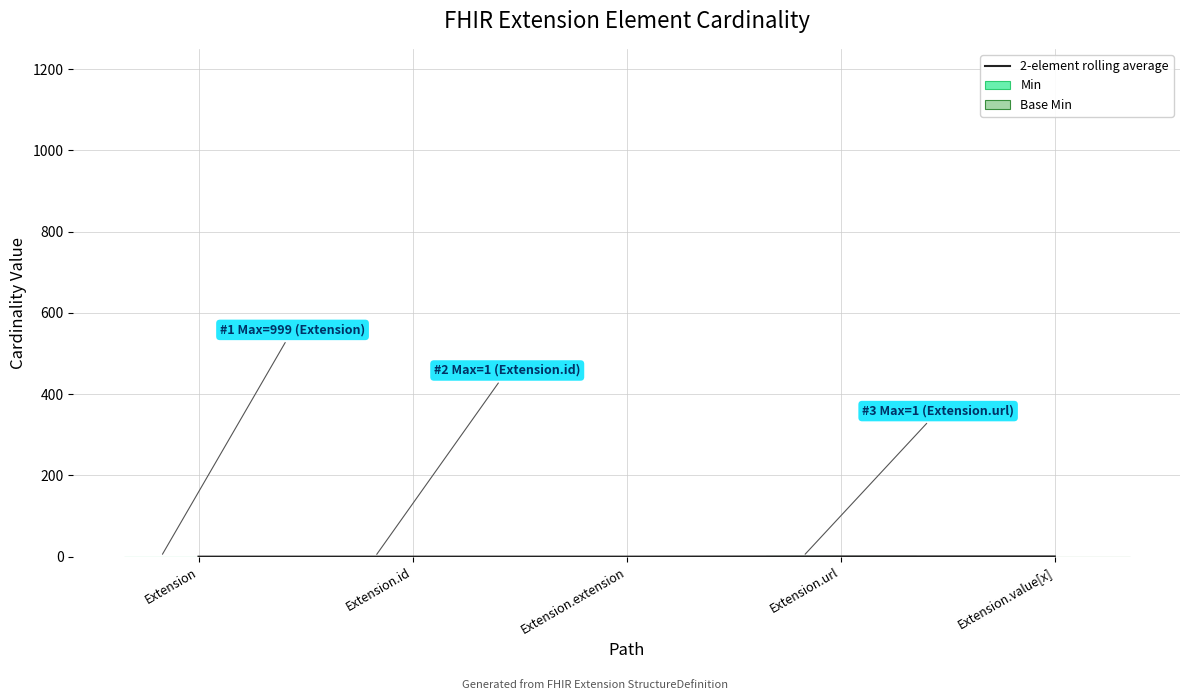

What is the maximum value for 2-element rolling average?

0.5